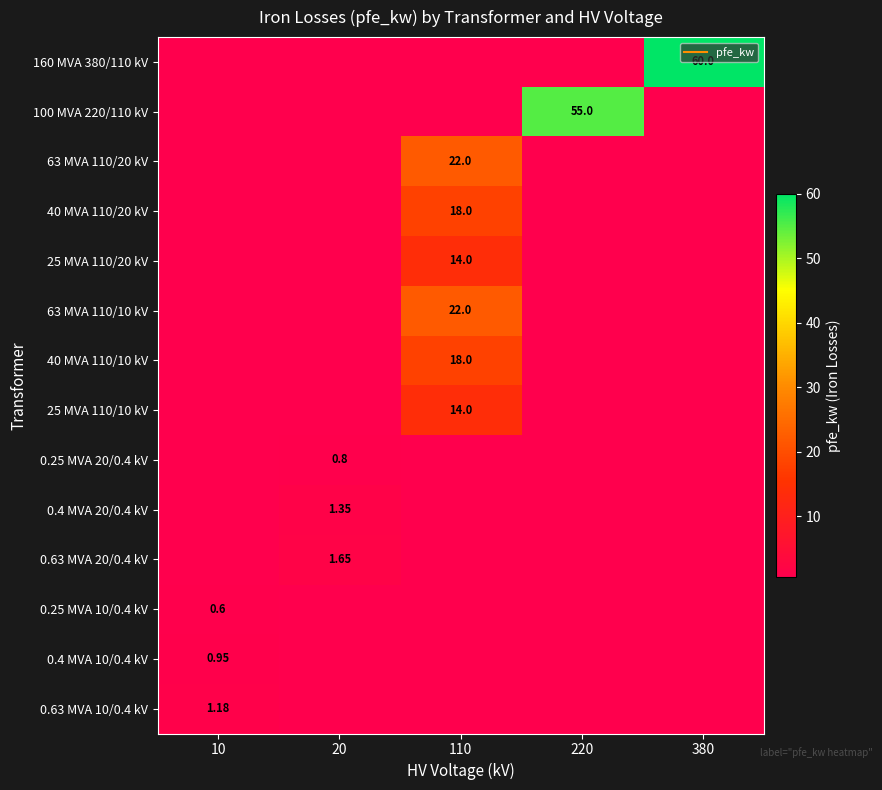

What value does the 0.63 MVA 10/0.4 kV series have at 10?

1.2